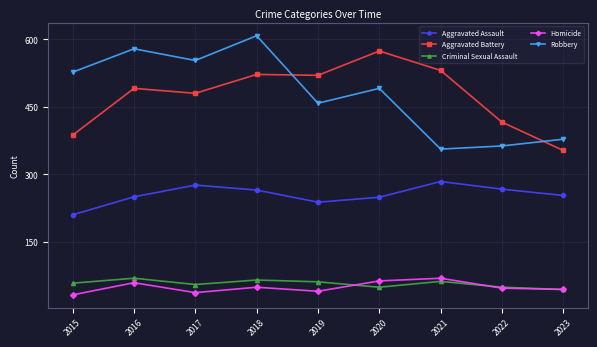

Rank the series at 2020 from highest to lowest value.

Aggravated Battery, Robbery, Aggravated Assault, Homicide, Criminal Sexual Assault